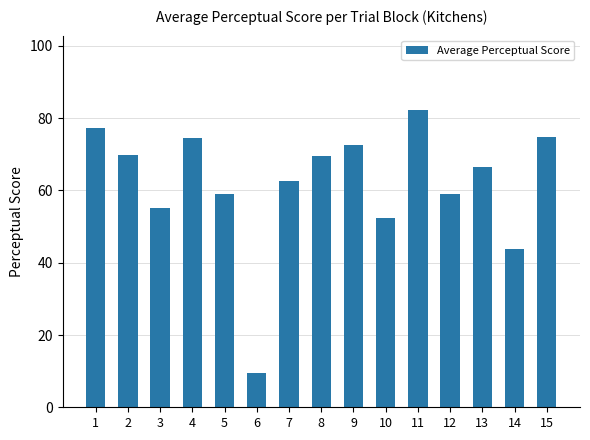

How many categories are shown in the chart?

15